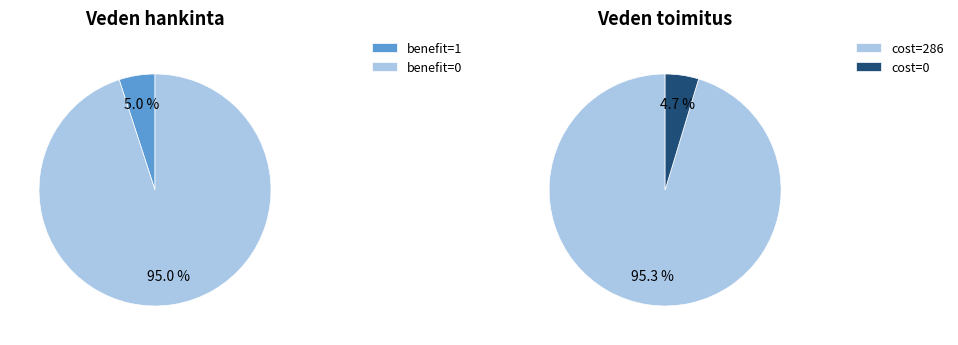

Does any single category account for the majority?

Yes